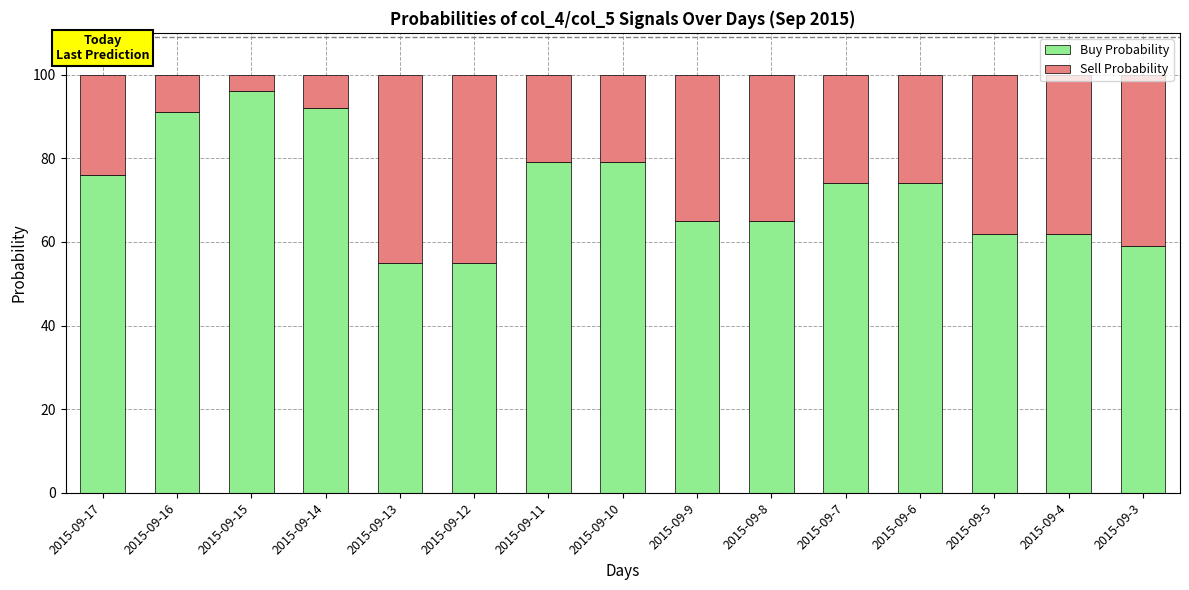

What are all the series names shown in the legend?

Buy Probability, Sell Probability